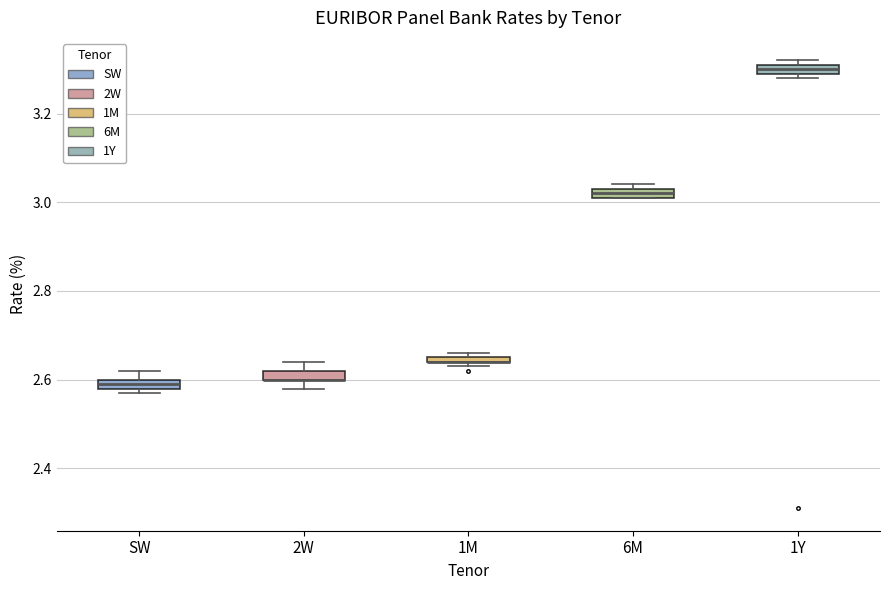

Where is the lower edge of the box for 1M on the y-axis? The values are not printed on the chart, so give them approximately, as read against the axis.

2.64